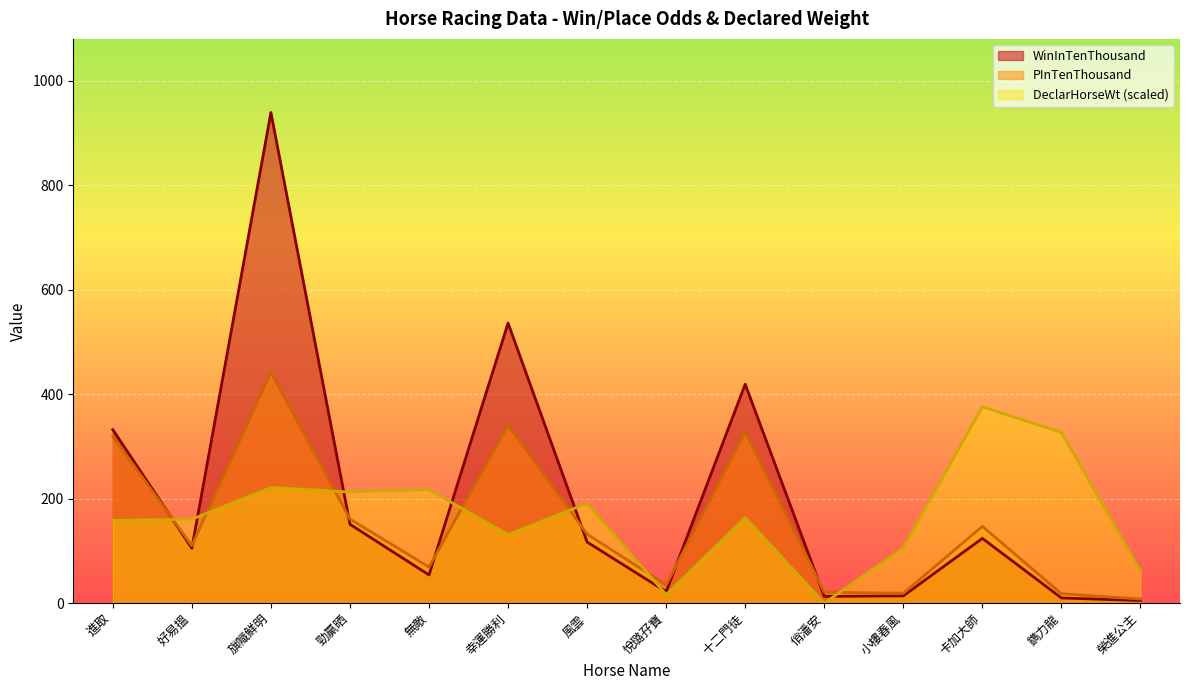

How many data points in PInTenThousand are above 132?

6